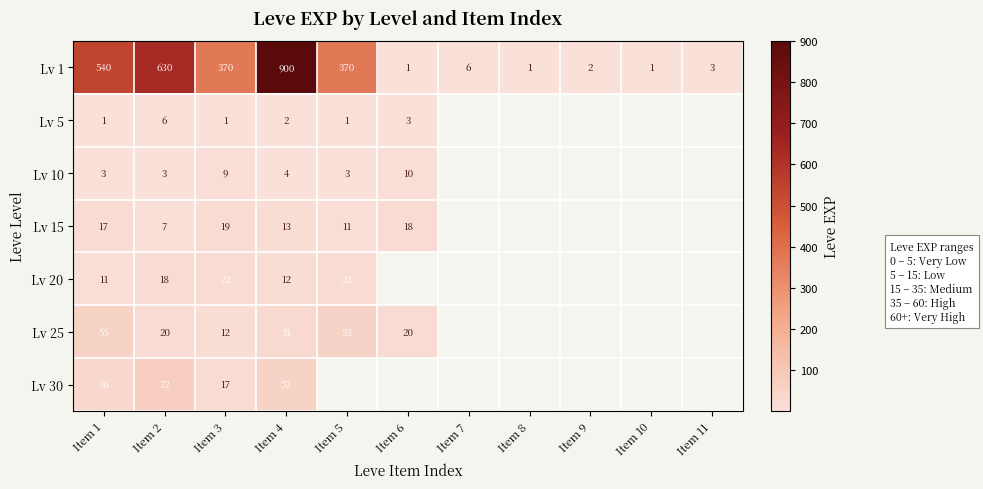

True or false: Lv 1 has a value of 2 at Item 7.

False